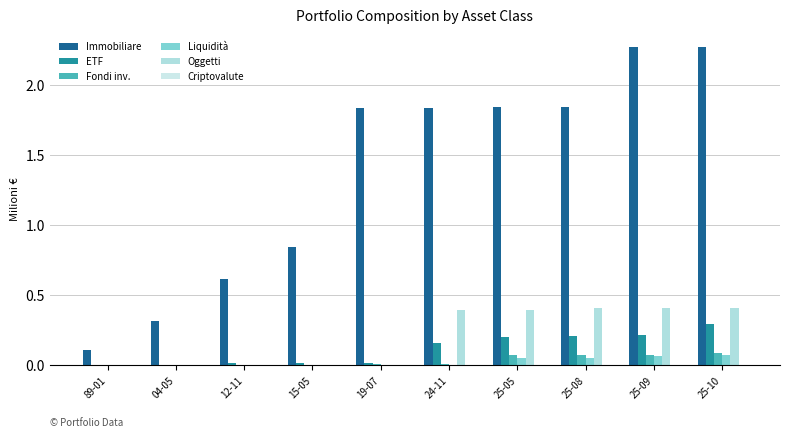

Does the chart contain stacked bars?

No